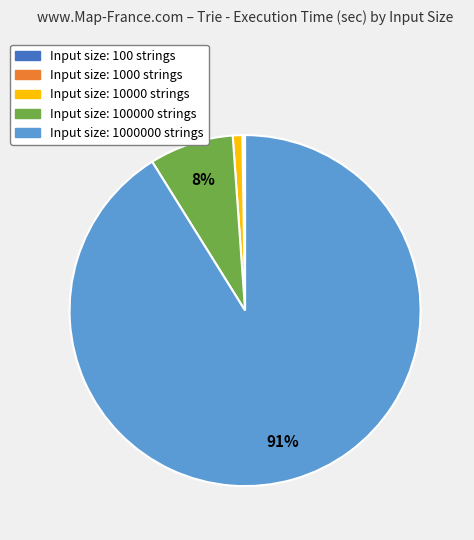

To the nearest percent, what is the average slice percentage?

20%